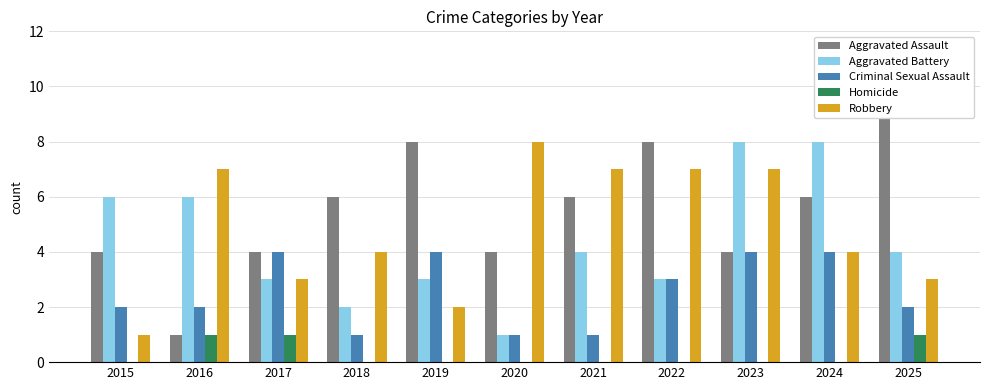

Is it true that Aggravated Battery equals 3 at 2018?

False